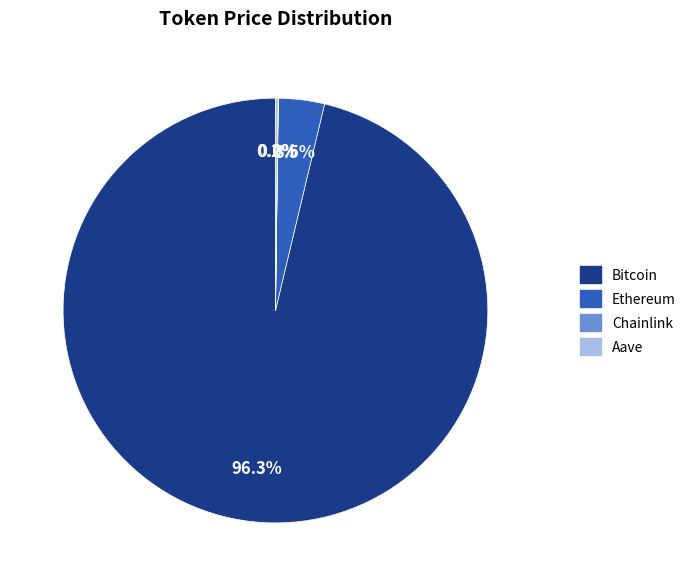

Which slice is the largest?

Bitcoin